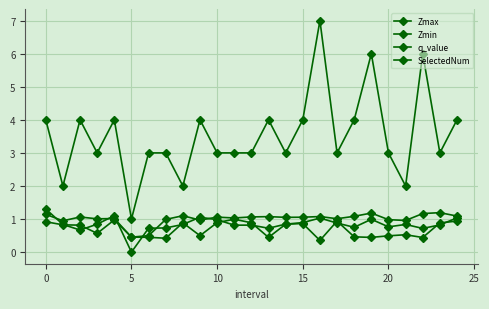

At how many categories does at least one series exceed 3?

11